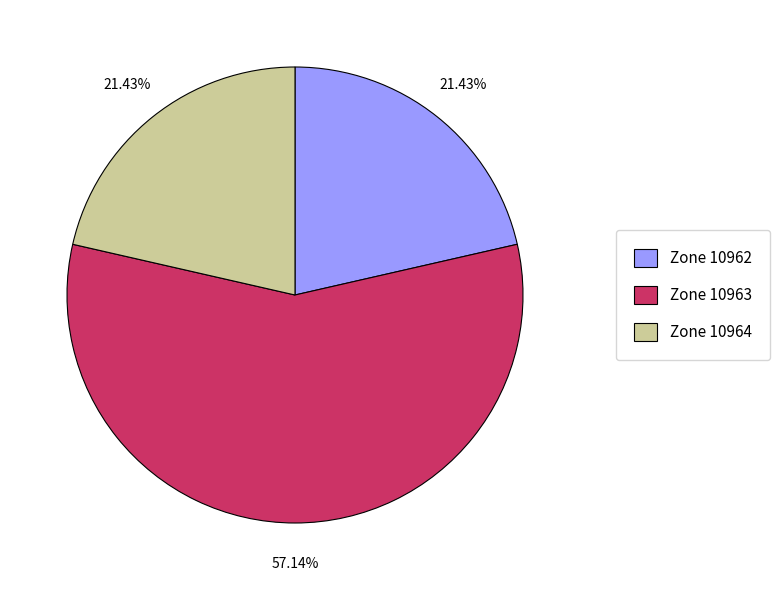

Does any single category account for the majority?

Yes